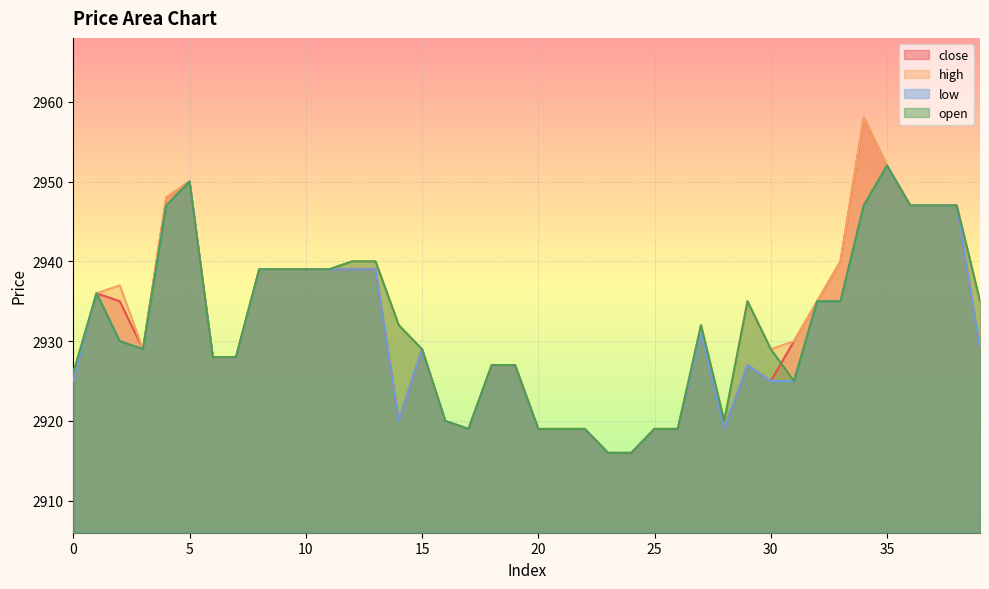

Rank the series by their maximum value, from lowest to highest.

low, open, close, high